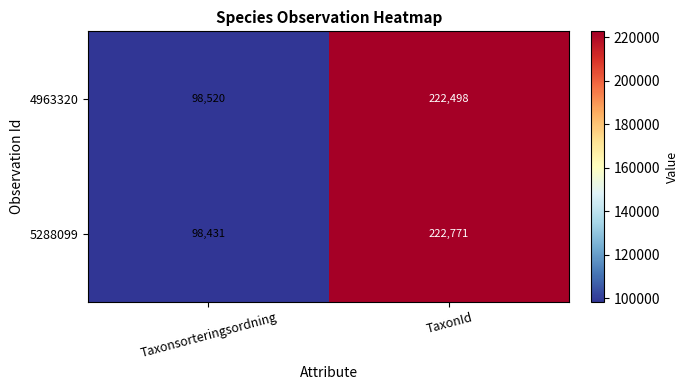

The 5288099 series shows 46732 at TaxonId. True or false?

False